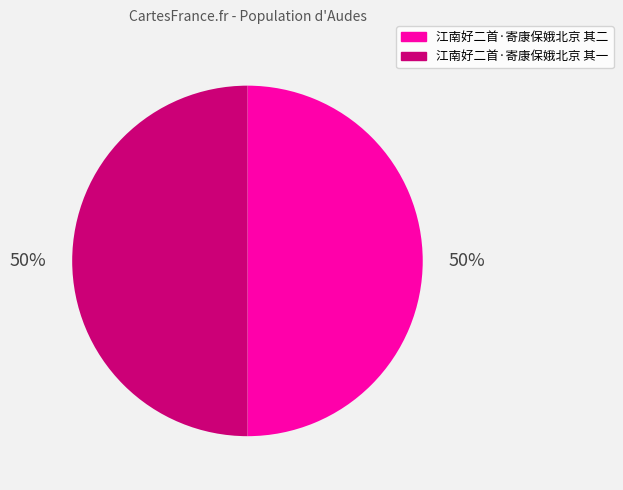

Is it true that 江南好二首·寄康保娥北京 其二 is 50% of the pie?

True